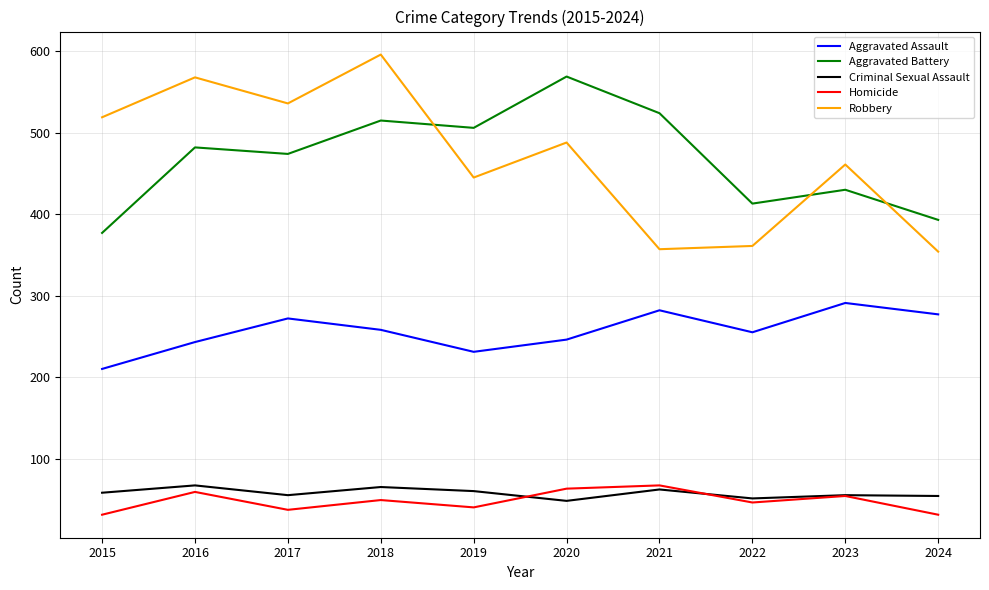

Which category has the lowest value in the Aggravated Assault series?

2015